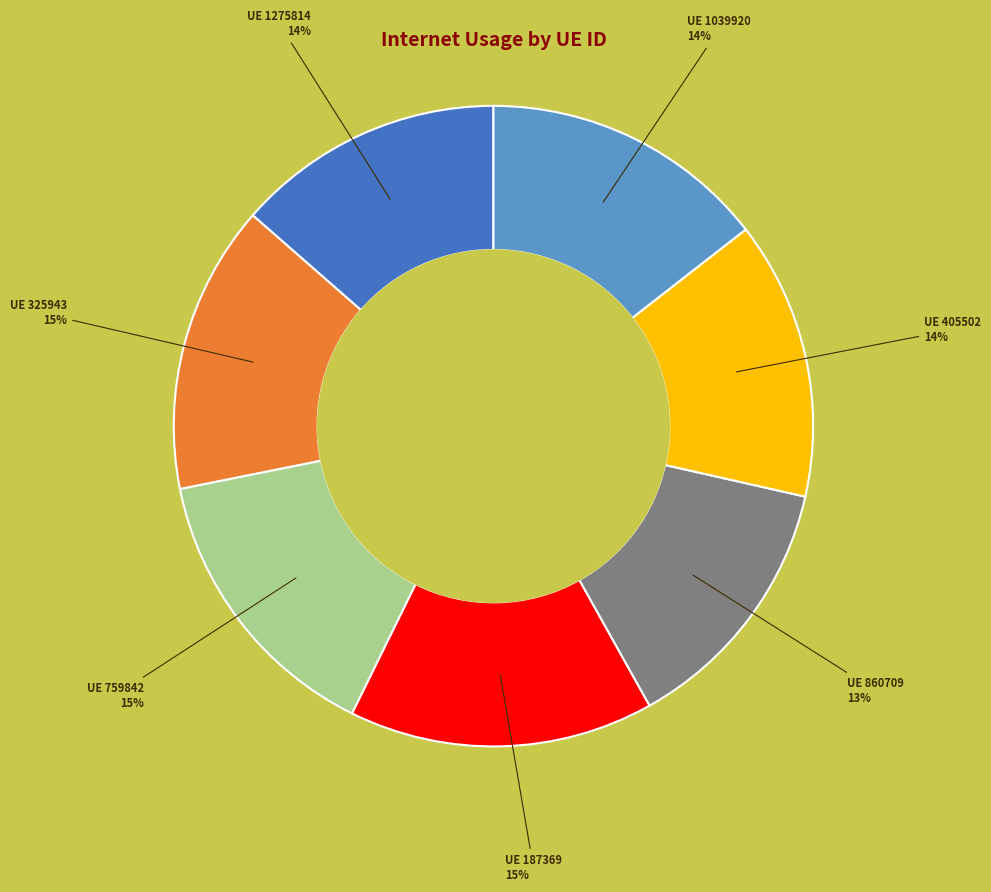

To the nearest percent, what is the average slice percentage?

14%